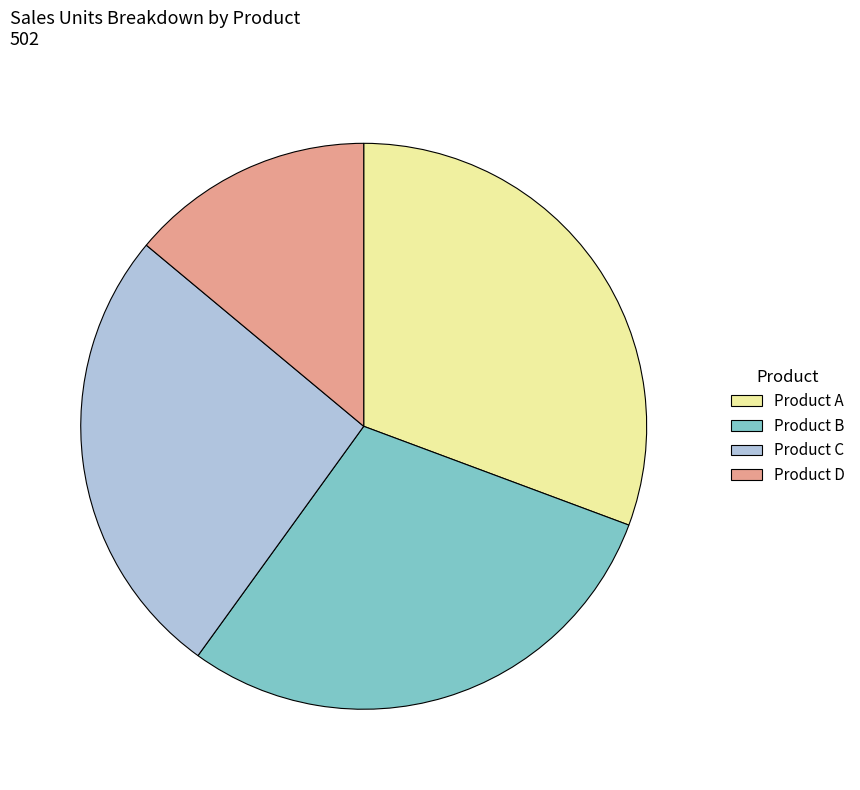

Rank the categories by value from lowest to highest.

Product D, Product C, Product B, Product A